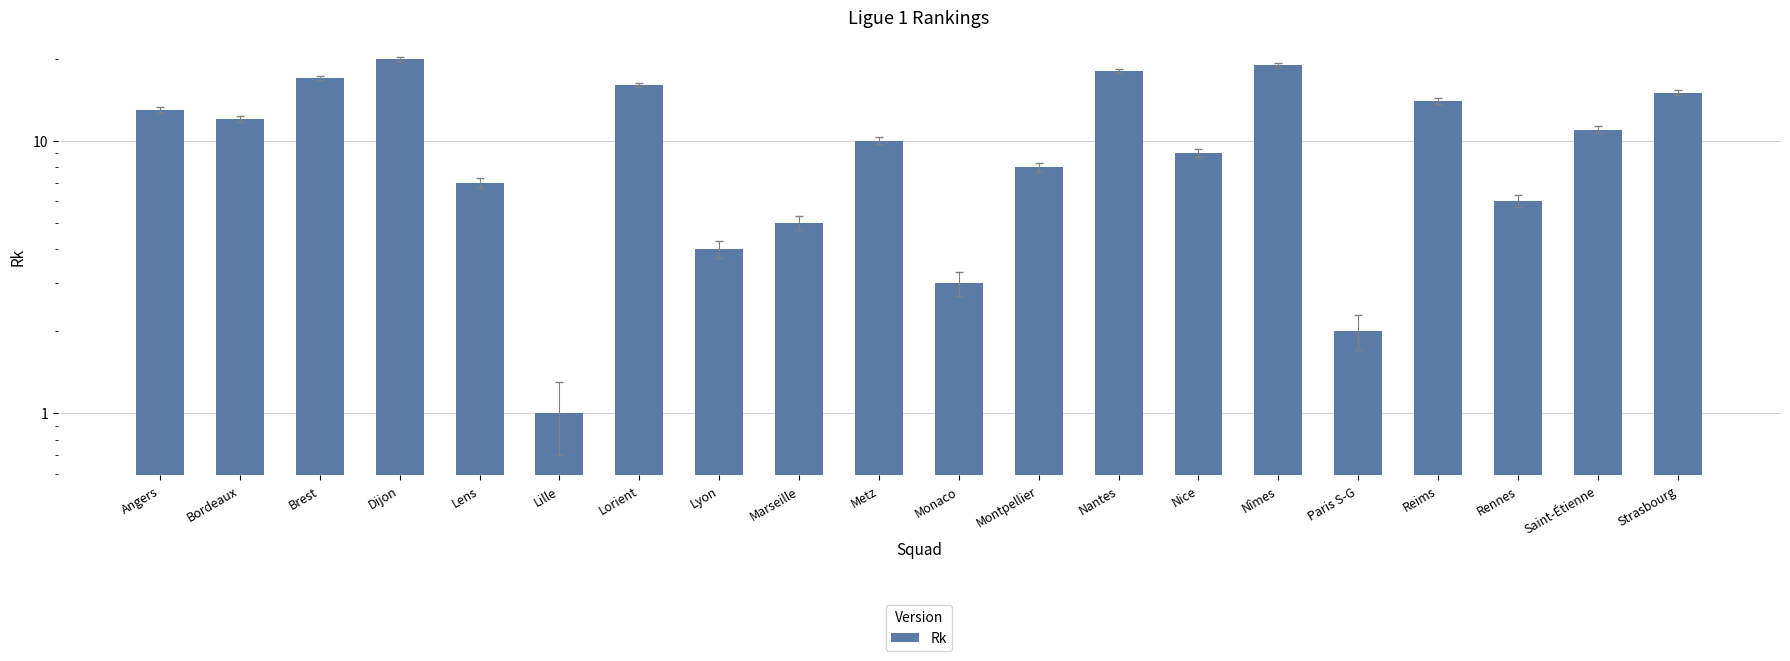

Reading left to right, transcribe all the data shown in this chart.

13	12	17	20	7	1	16	4	5	10	3	8	18	9	19	2	14	6	11	15